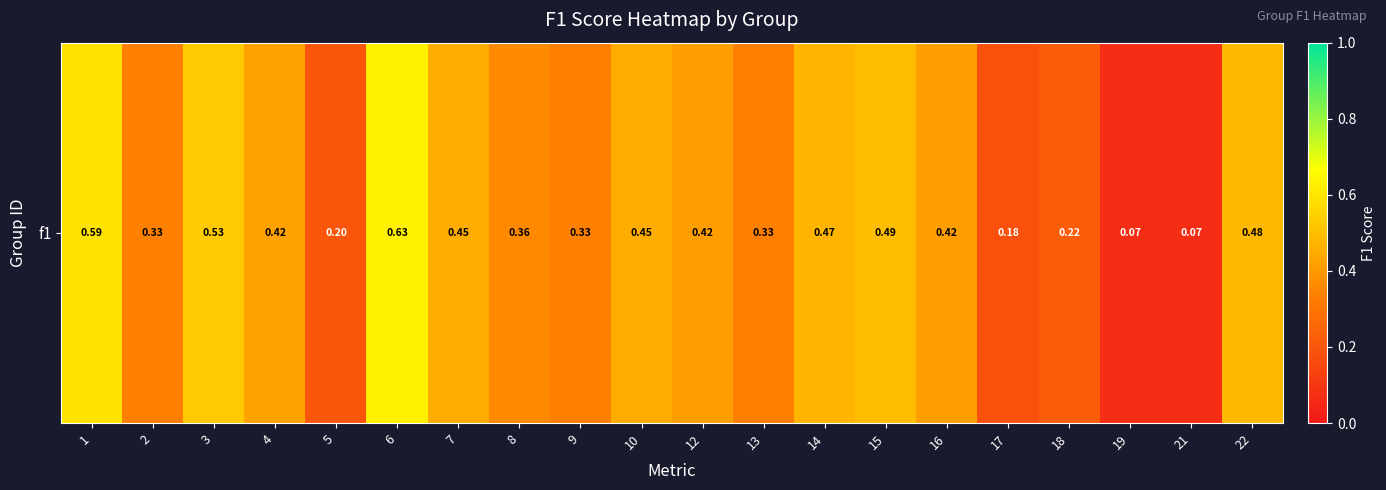

At which label is the value closest to 0?

19